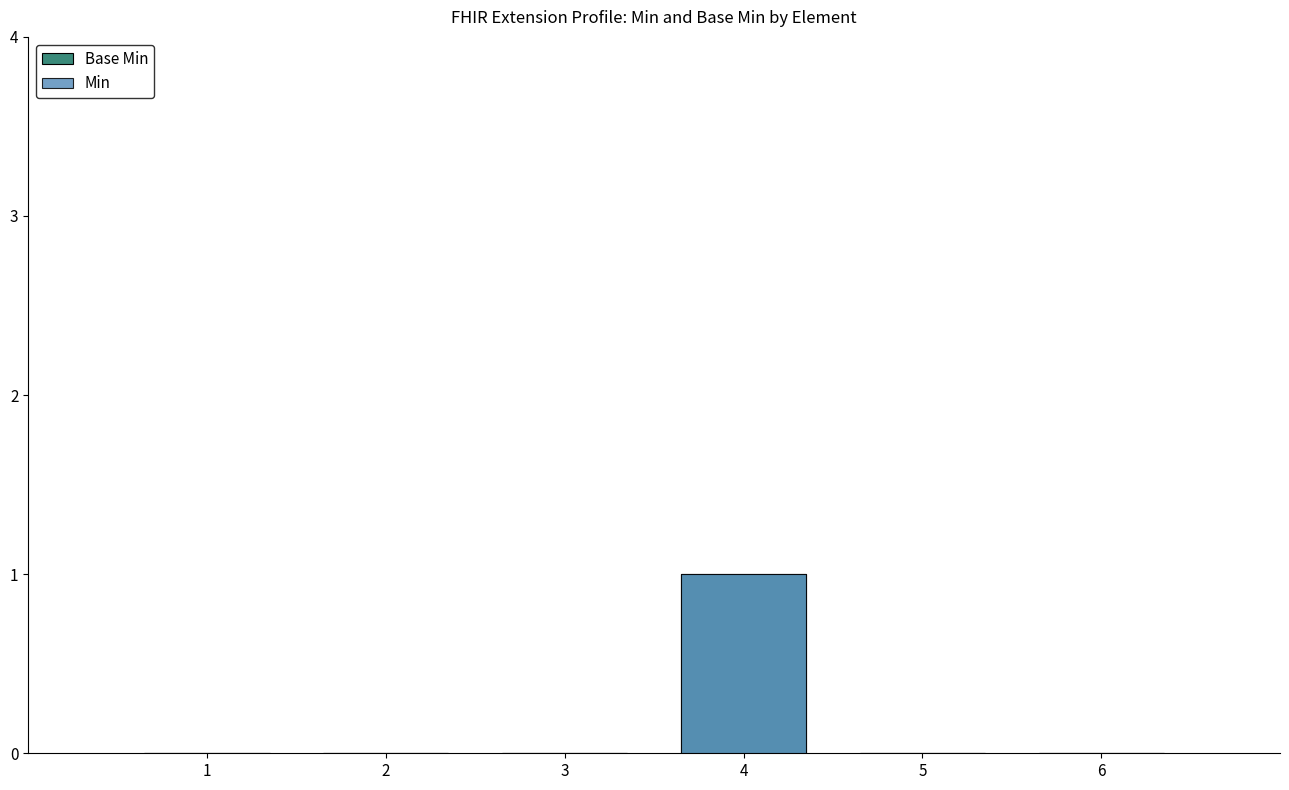

Which series has the largest total across all categories?

Base Min